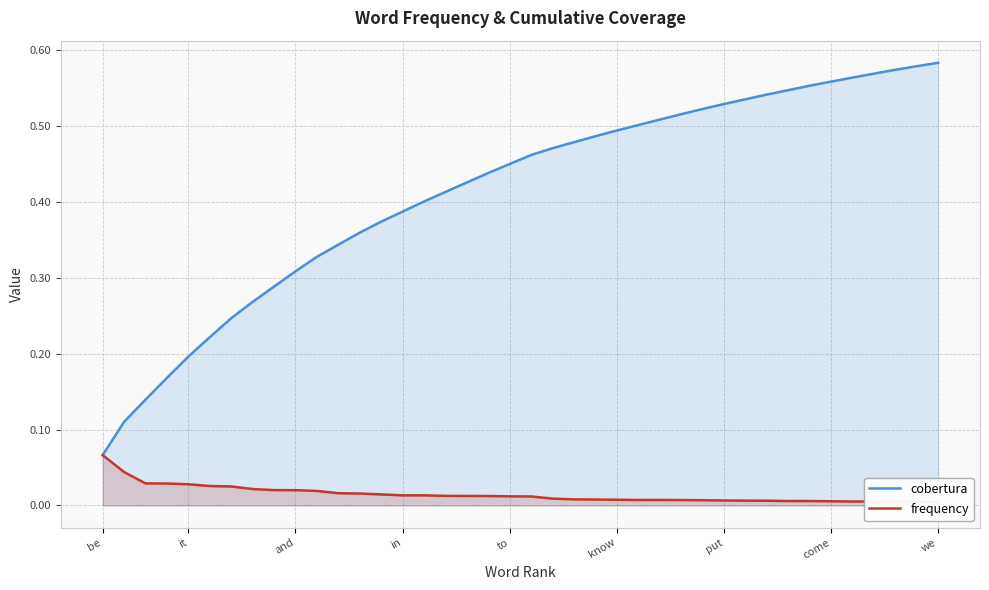

The cobertura series shows 0.1 at in. True or false?

False